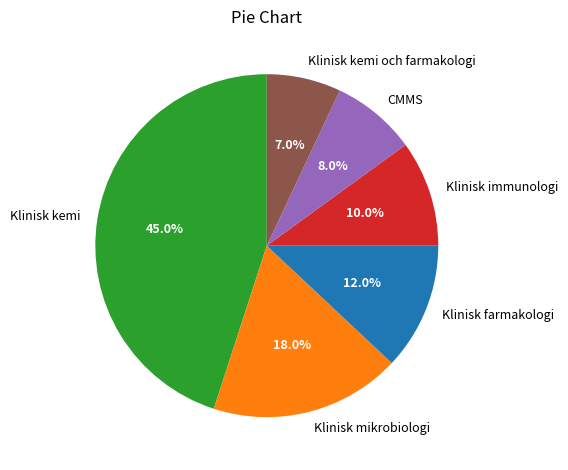

Do CMMS and Klinisk kemi together represent more than half of the pie?

Yes